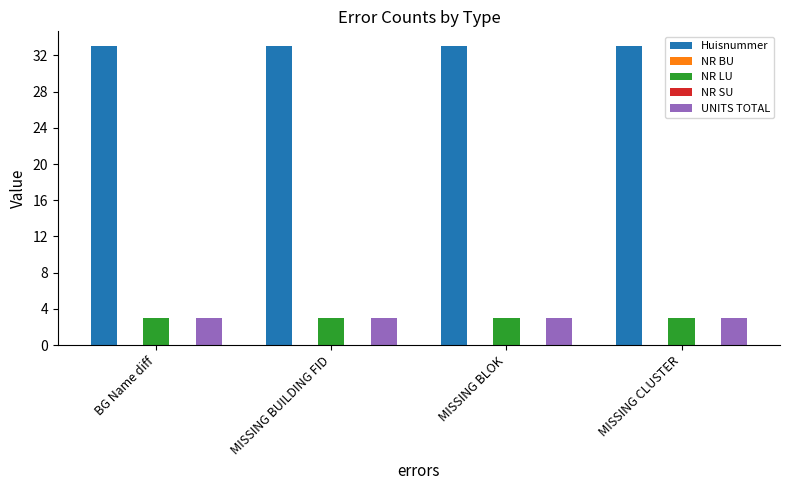

The value of UNITS TOTAL at MISSING CLUSTER is 3. True or false?

True